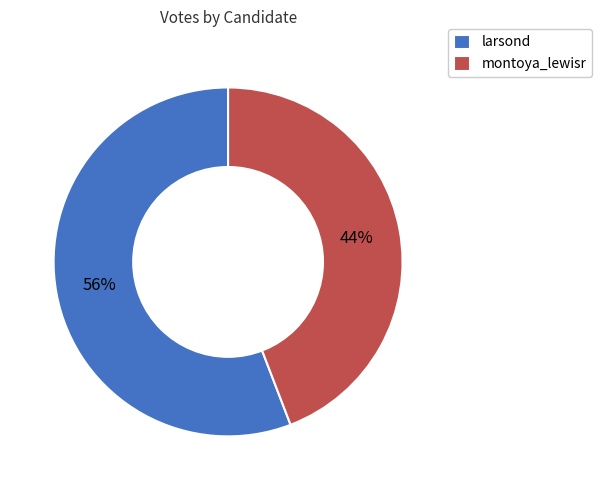

Rank the categories by value from highest to lowest.

larsond, montoya_lewisr